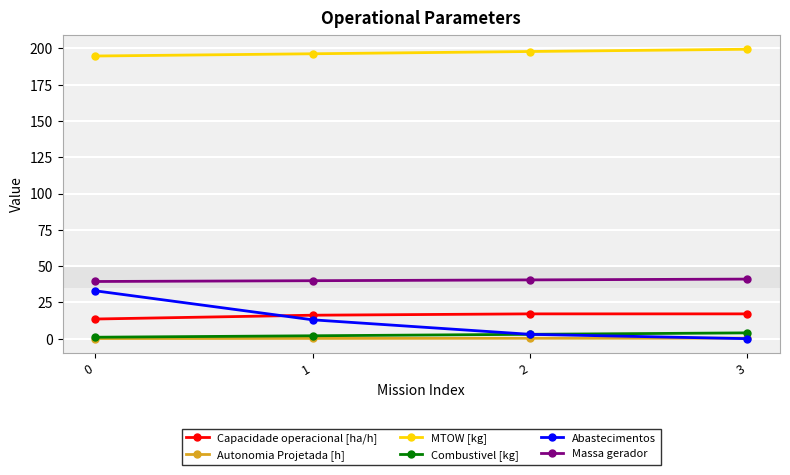

What is the sum of the Capacidade operacional [ha/h] values at 3 and 2?

34.2